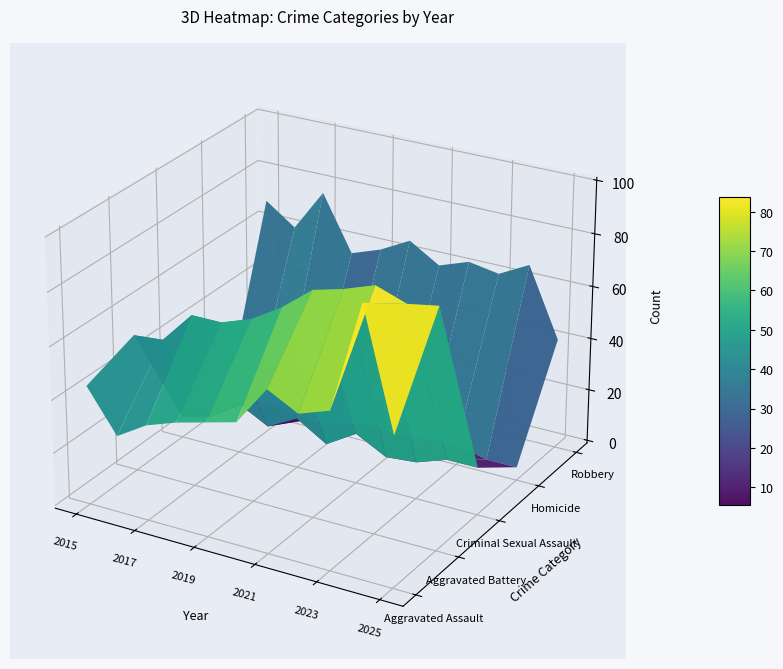

What is the difference between the second highest and second lowest values in the Aggravated Battery series?

37